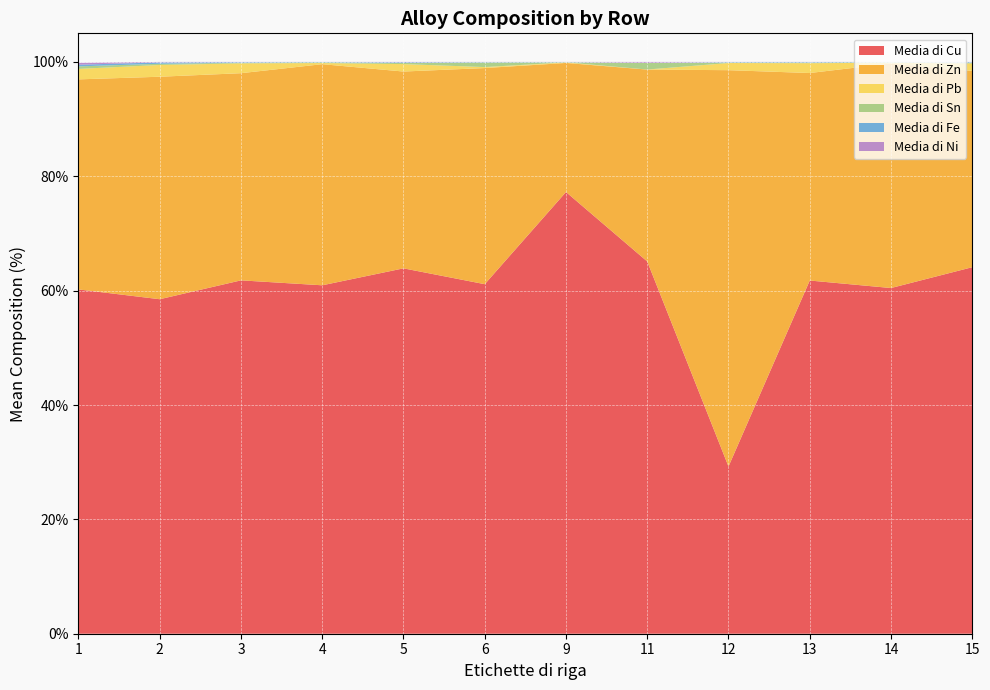

Reading left to right, list all the values displayed in this chart.

Media di Cu: 60.2	58.5	61.8	60.9	63.9	61.1	77.2	65.1	29.2	61.8	60.5	64.1
Media di Zn: 36.7	38.9	36.2	38.7	34.4	37.8	22.6	33.6	69.3	36.3	39.3	34.3
Media di Pb: 1.8	2.1	1.7	0.2	1.3	0.2	0.1	0.0	1.2	1.7	0.1	1.3
Media di Sn: 0.4	0.2	0.1	0.1	0.2	0.8	0.0	1.1	0.1	0.1	0.1	0.1
Media di Fe: 0.3	0.2	0.1	0.1	0.1	0.1	0.1	0.0	0.1	0.1	0.1	0.1
Media di Ni: 0.3	0.1	0.0	0.0	0.1	0.0	0.0	0.2	0.0	0.0	0.0	0.0